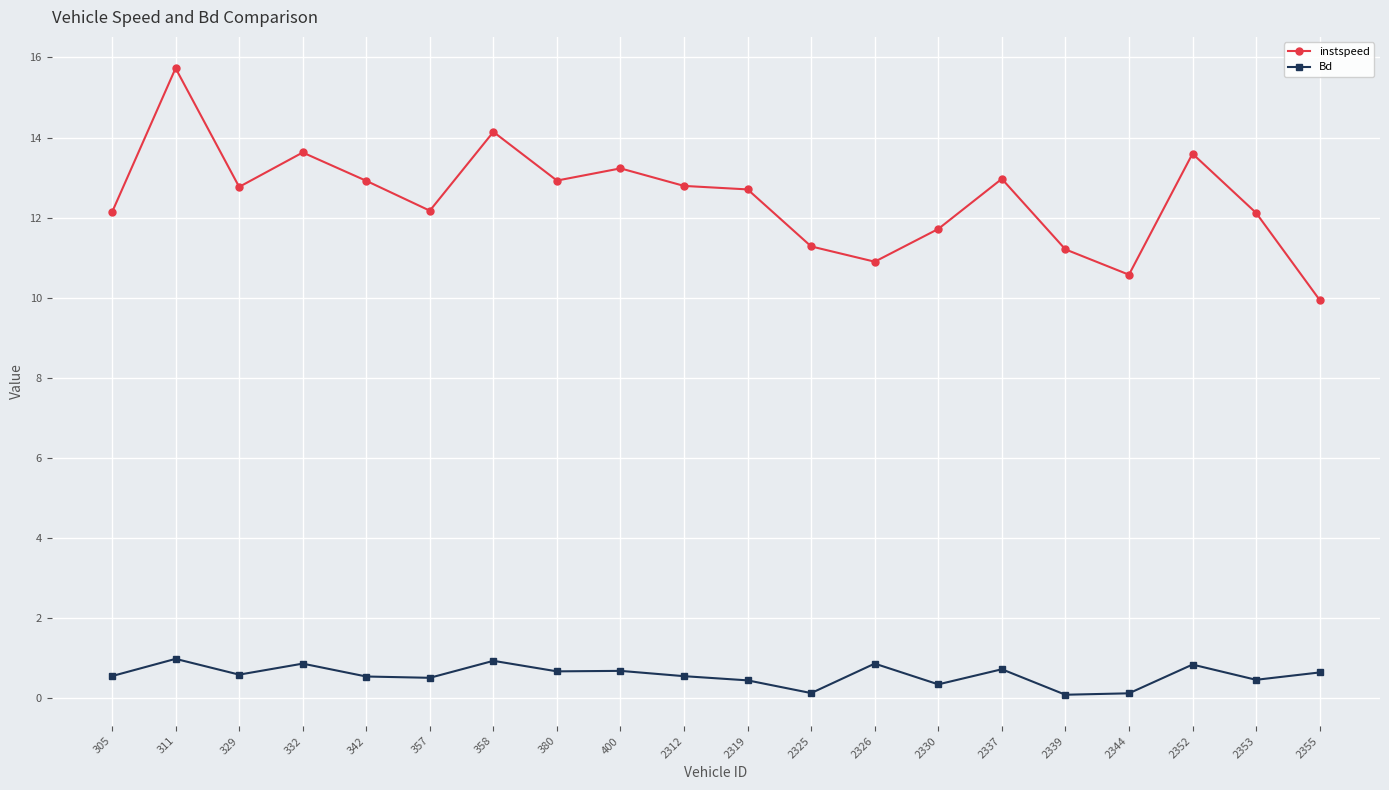

At how many categories does at least one series exceed 0?

20